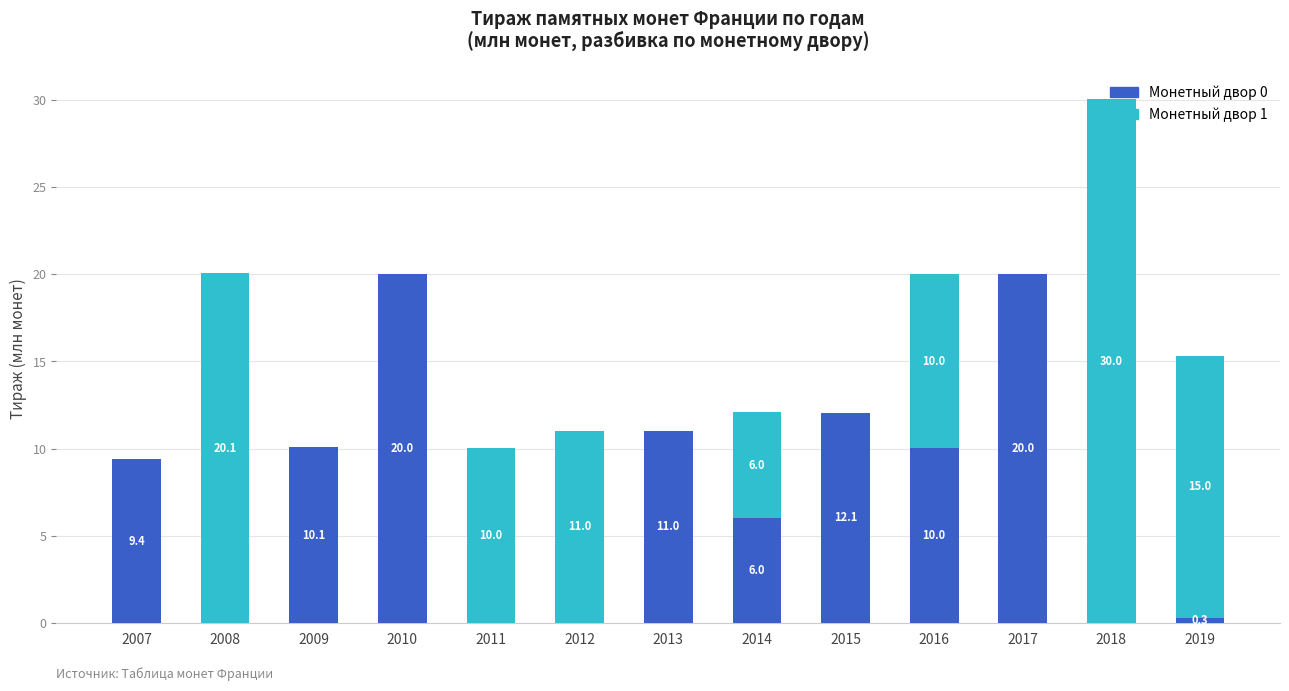

True or false: Монетный двор 0 has a value of 12.8 at 2010.

False